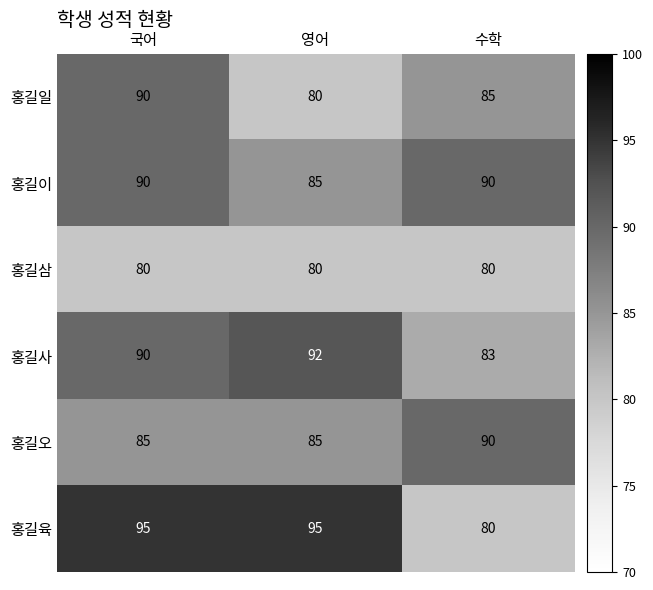

Count the 홍길오 values in the range 85 to 90.

3